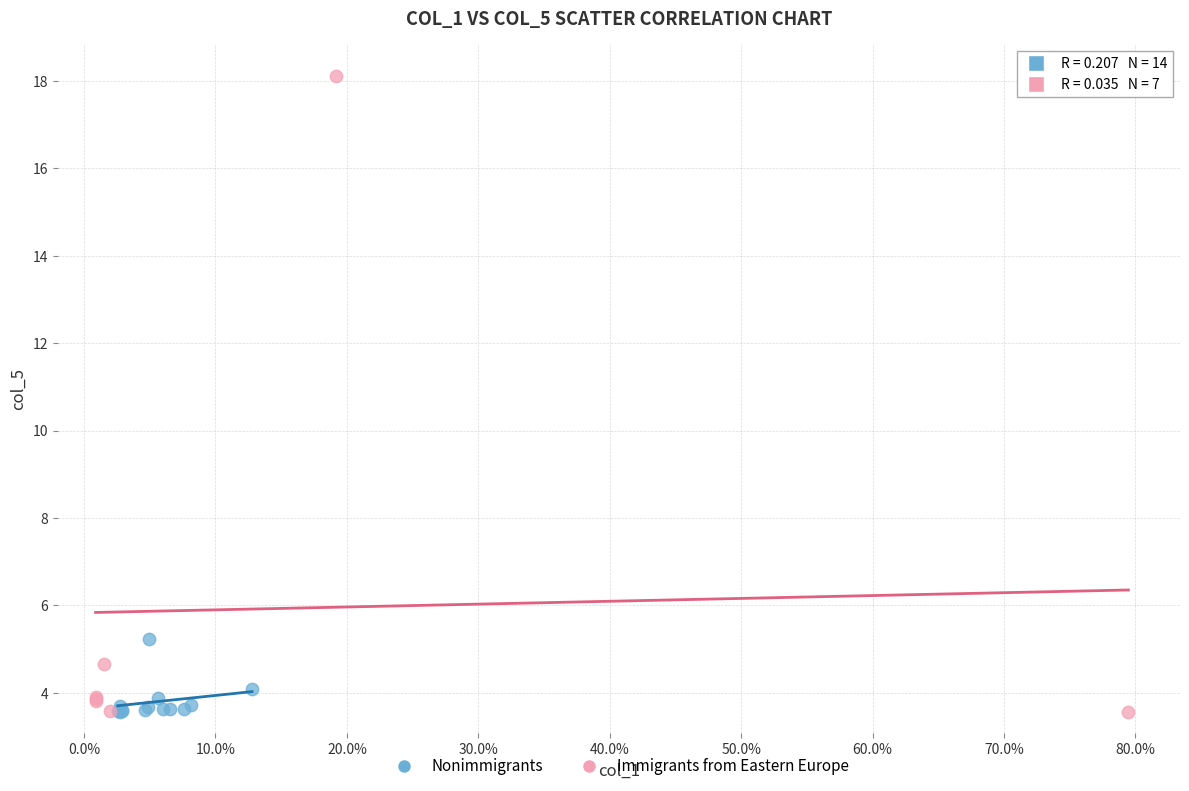

What are all the series names shown in the legend?

Nonimmigrants, Immigrants from Eastern Europe